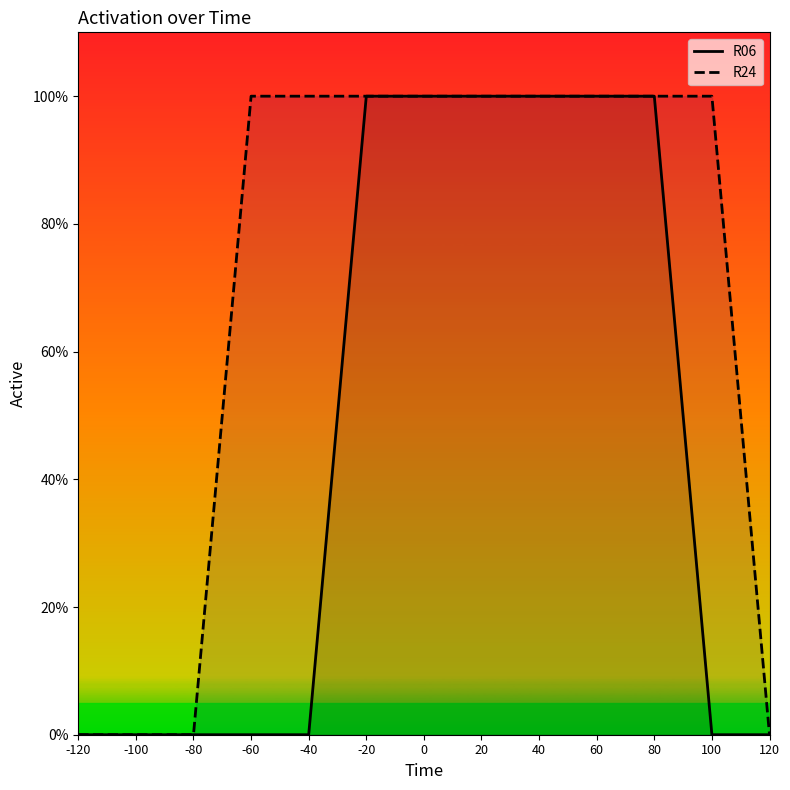

Reading left to right, extract all data points from this chart.

R06: -120=0	-100=0	-80=0	-60=0	-40=0	-20=1	0=1	20=1	40=1	60=1	80=1	100=0	120=0
R24: -120=0	-100=0	-80=0	-60=1	-40=1	-20=1	0=1	20=1	40=1	60=1	80=1	100=1	120=0